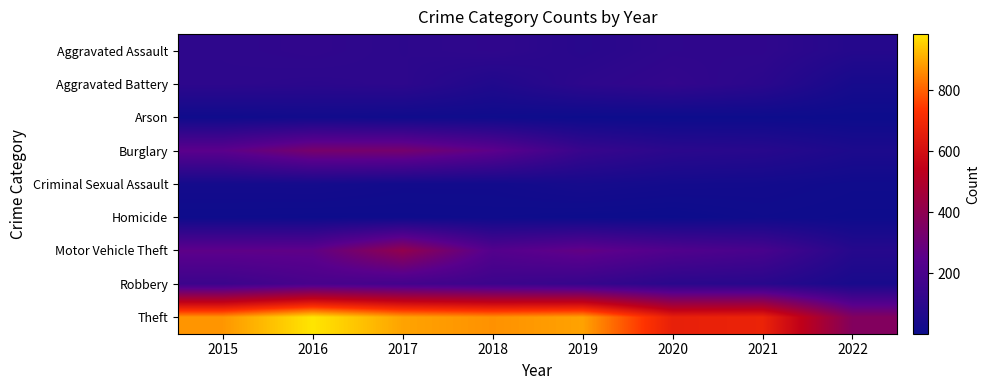

At 2015, list the series in order from smallest to largest.

Homicide, Arson, Criminal Sexual Assault, Aggravated Battery, Aggravated Assault, Robbery, Burglary, Motor Vehicle Theft, Theft